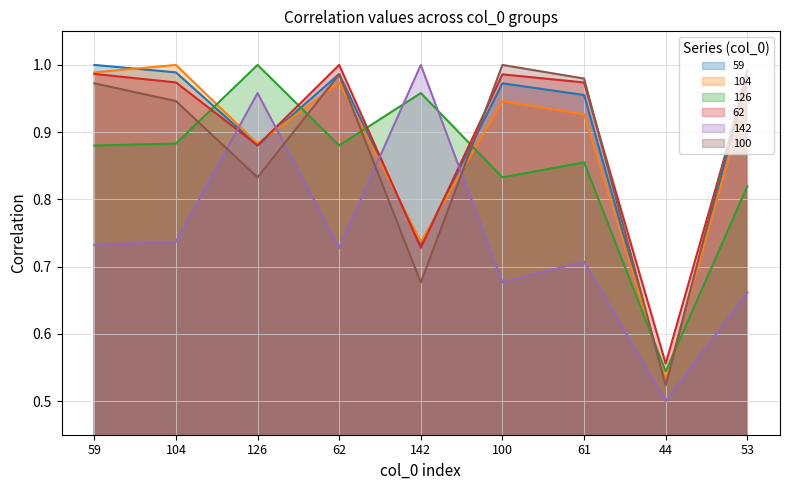

At how many categories does at least one series exceed 0?

9